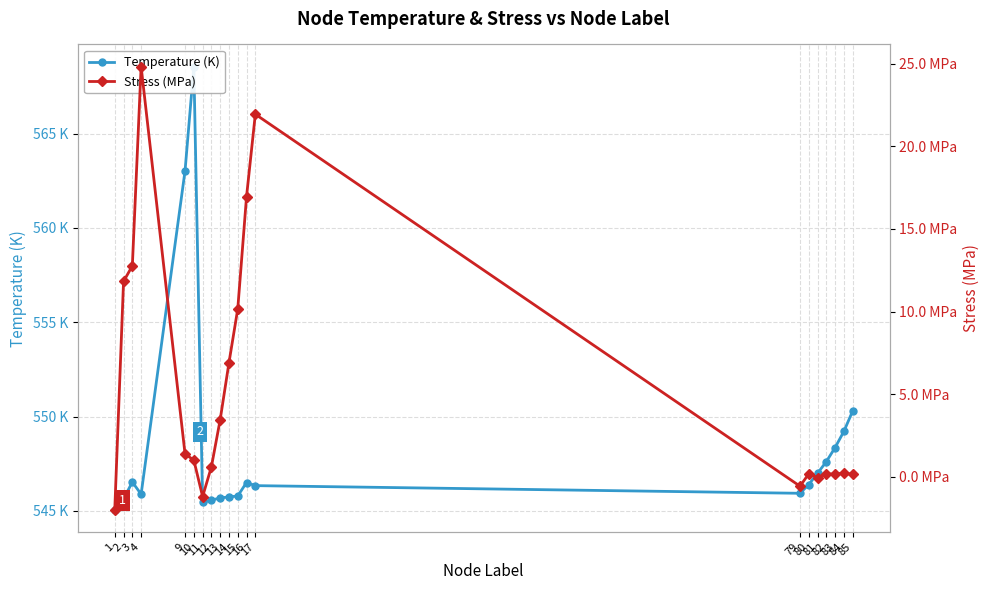

Read the Stress (MPa) value at 85.

0.2